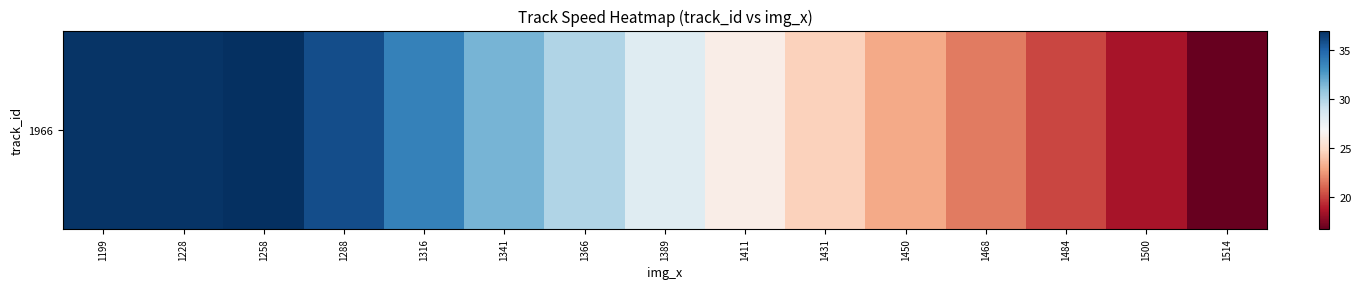

List the labels in order of value, smallest first.

1514, 1500, 1484, 1468, 1450, 1431, 1411, 1389, 1366, 1341, 1316, 1288, 1199, 1228, 1258